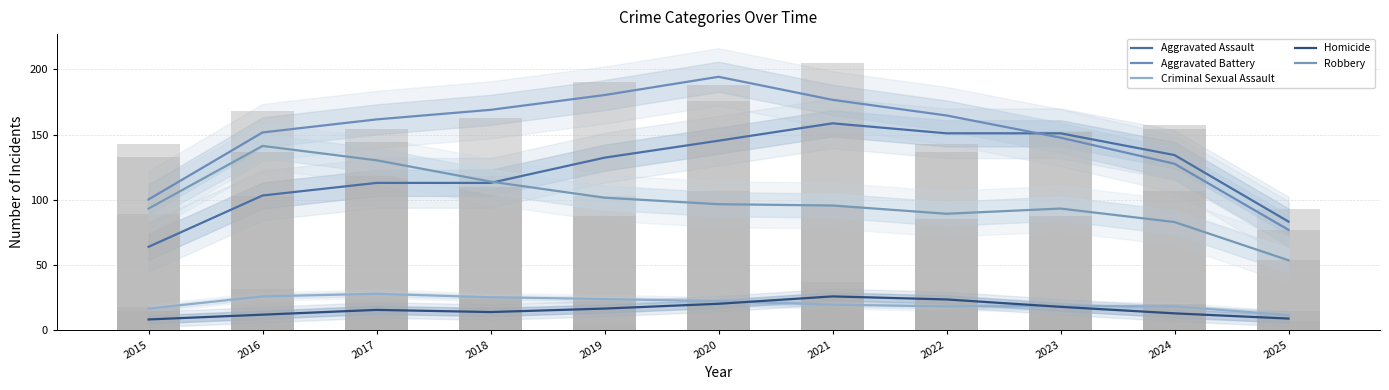

List the labels in order of Homicide value, smallest first.

2015, 2025, 2016, 2024, 2018, 2017, 2019, 2023, 2020, 2022, 2021